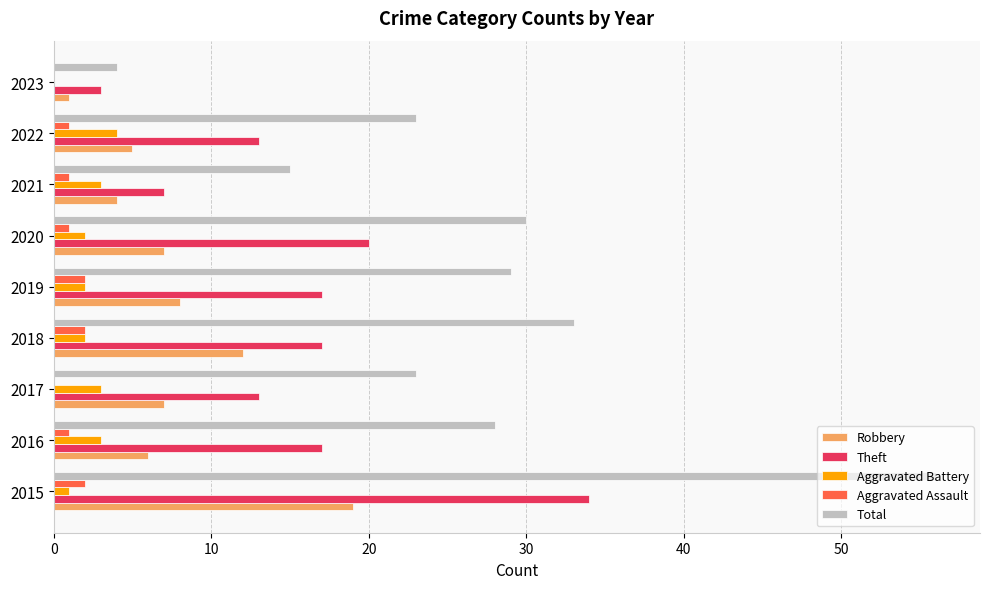

What are all the series names shown in the legend?

Robbery, Theft, Aggravated Battery, Aggravated Assault, Total